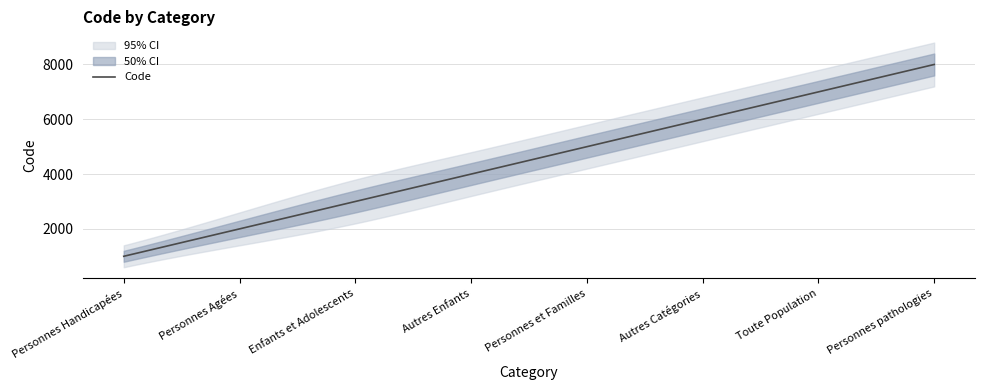

At which label is the value closest to 4500?

Autres Enfants